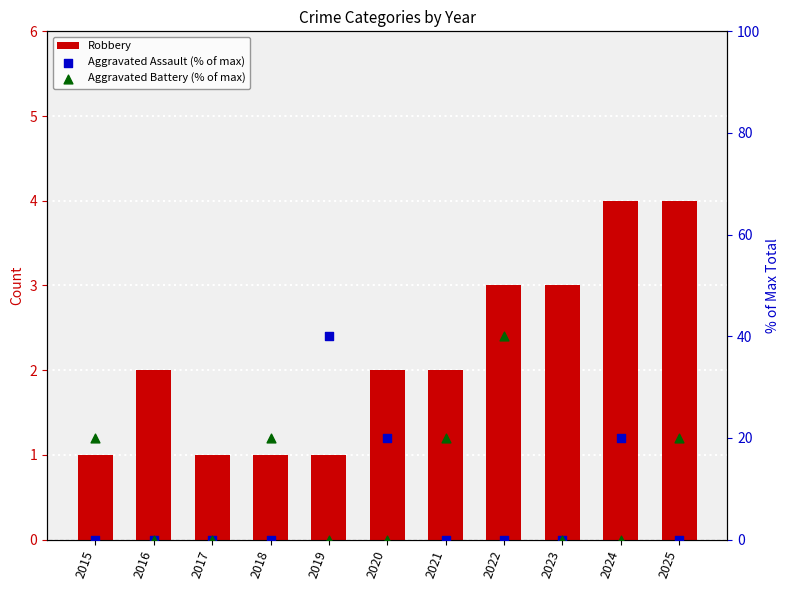

At which category is the sum across all series the highest?

2022